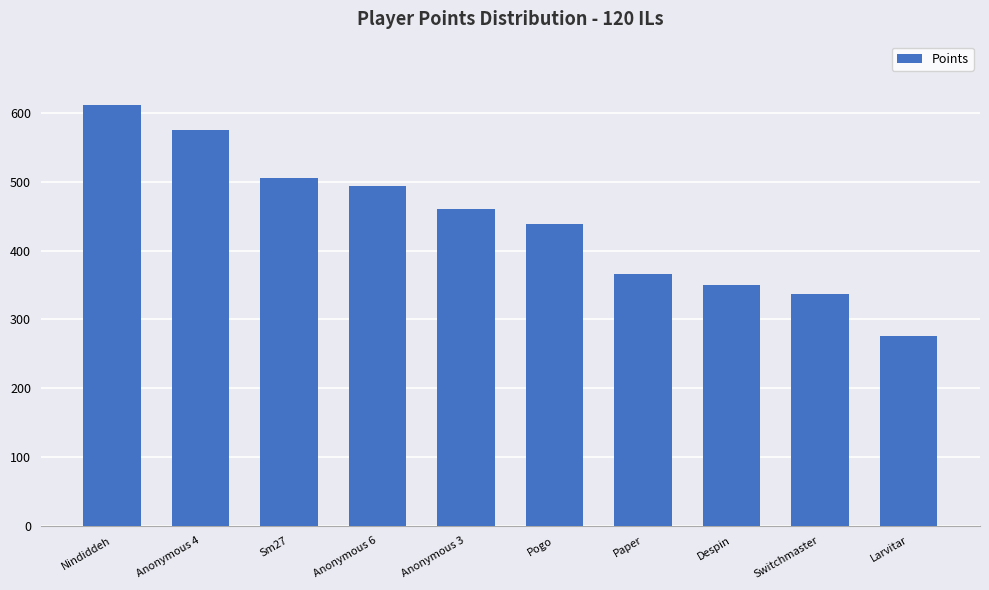

At which label does the data first exceed 460?

Nindiddeh